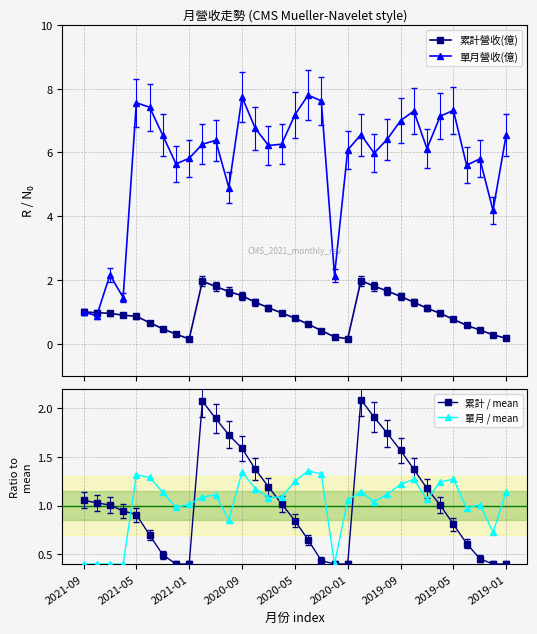

What is the difference between the second highest and second lowest values in the 單月 / mean series?

0.9